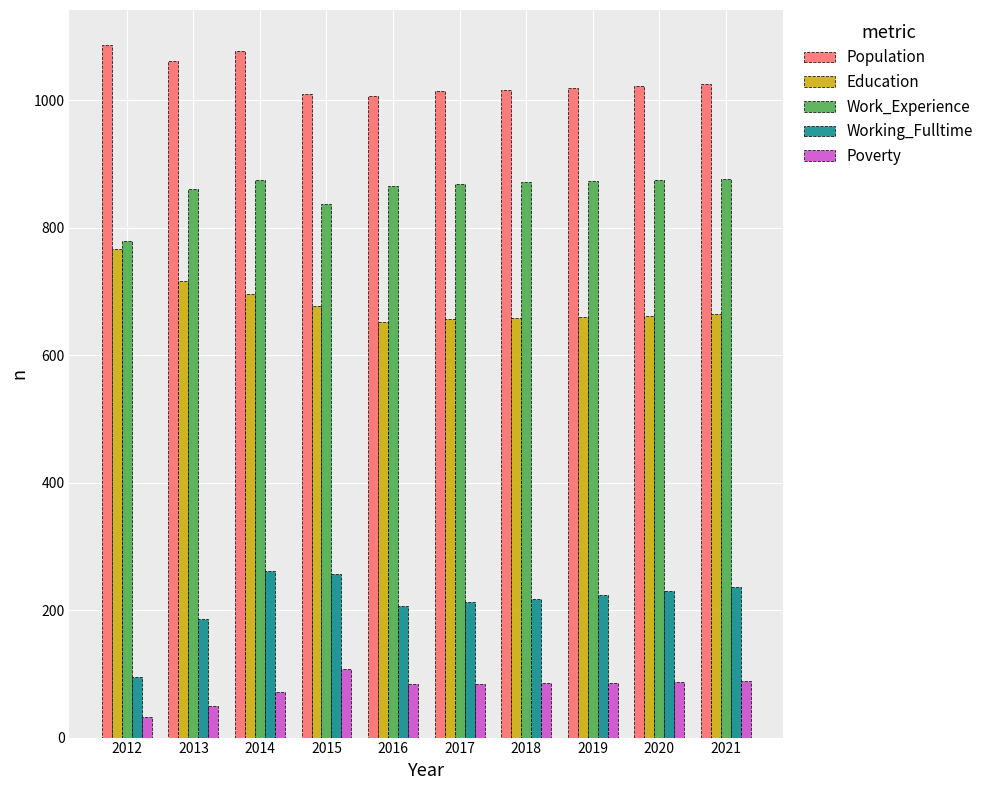

True or false: Work_Experience has a value of 1219 at 2015.

False